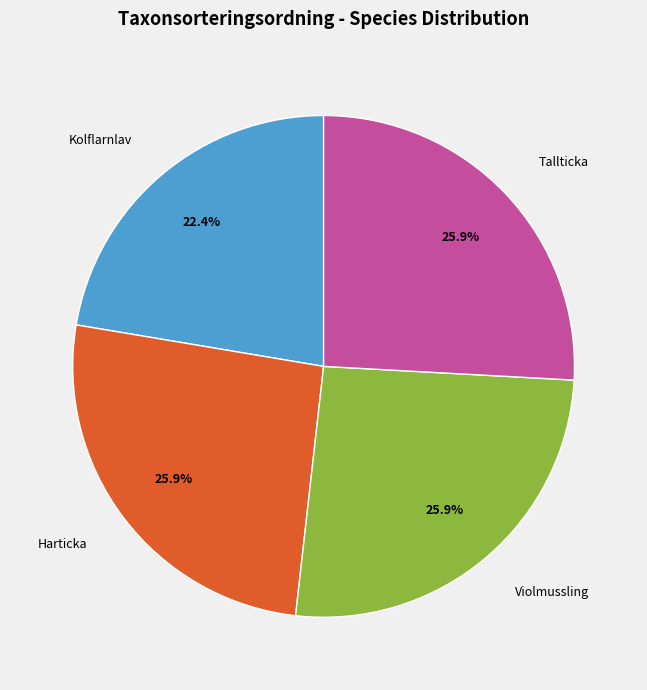

To the nearest percent, what is the combined percentage of Harticka and Kolflarnlav?

48%